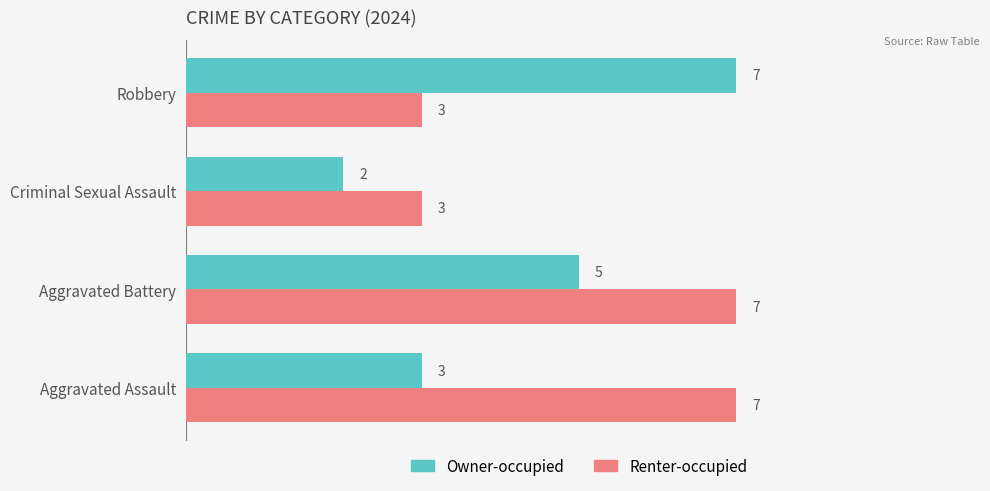

Between Aggravated Battery and Robbery, which series saw the biggest shift?

Renter-occupied